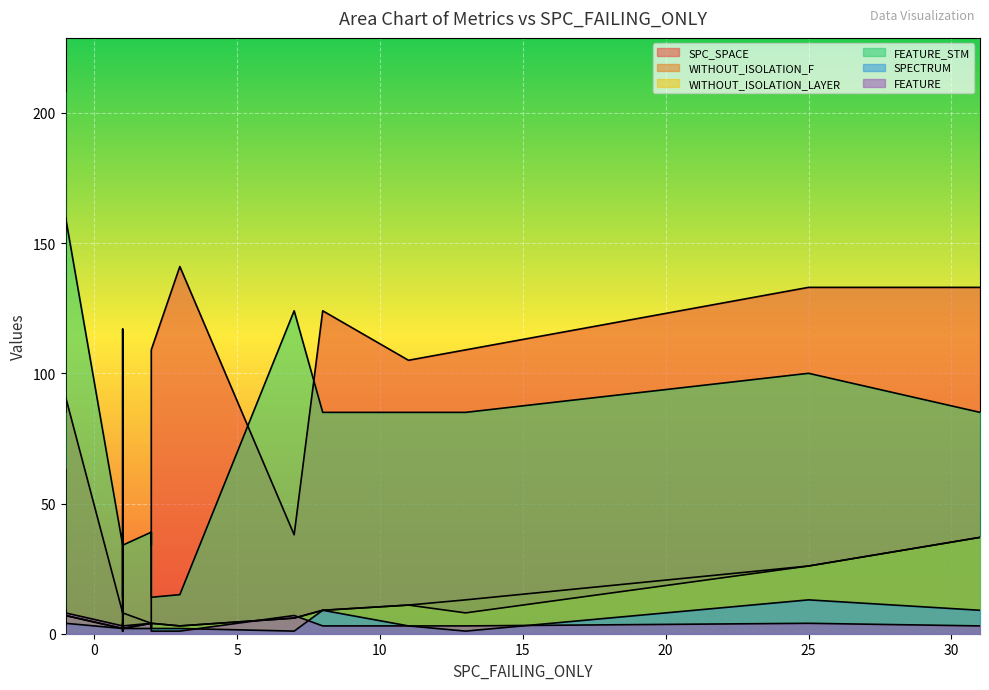

What is the value of the WITHOUT_ISOLATION_F point at the 2nd from the left?

37